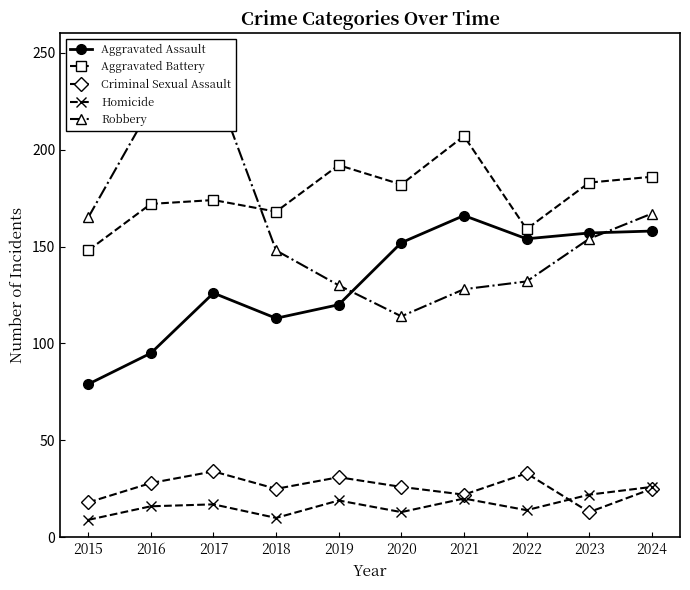

The value of Aggravated Assault at 2020 is 66. True or false?

False